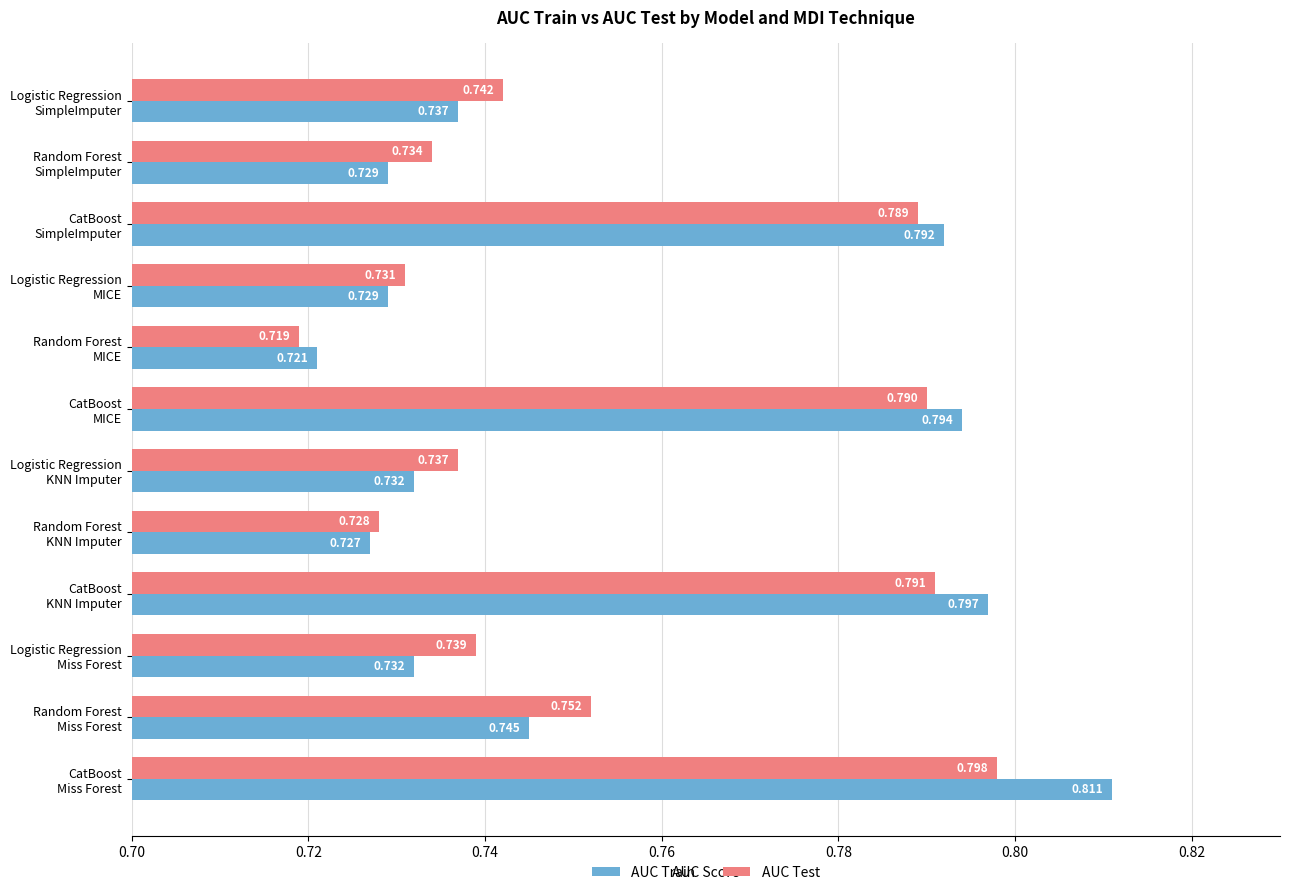

List the series in order of their overall mean, lowest first.

AUC Train, AUC Test